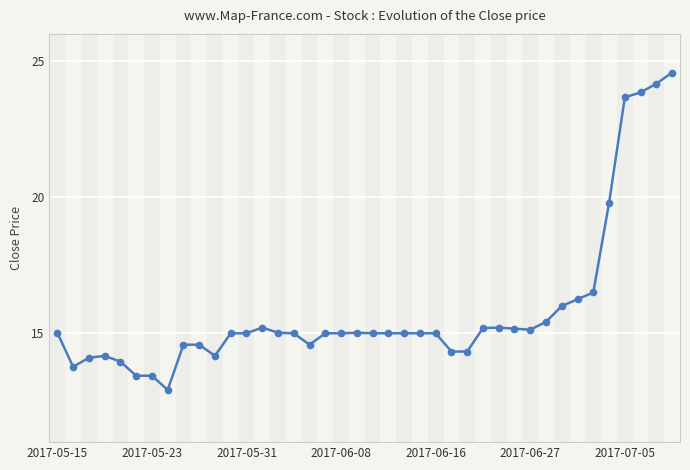

Approximately how many times larger is the value at 38 compared to 11?

1.6